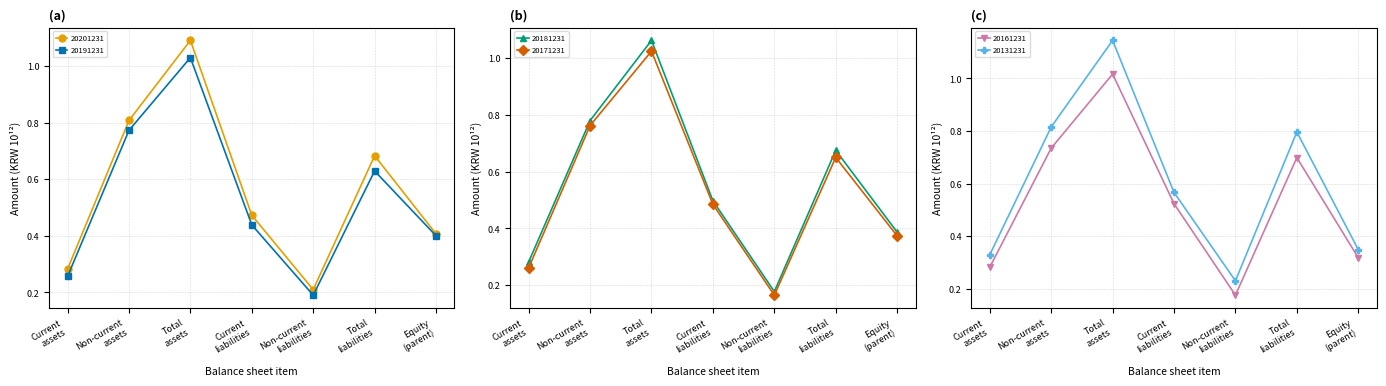

What is the total value across all series at Total liabilities?

4.1